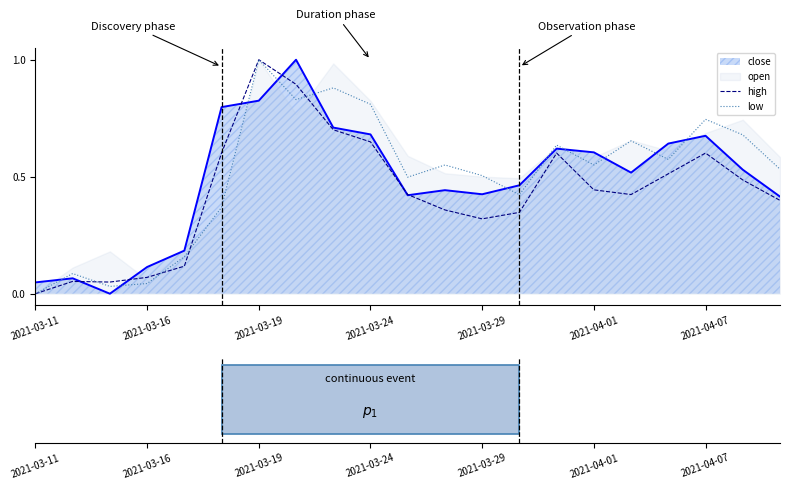

How many categories are shown in the chart?

21